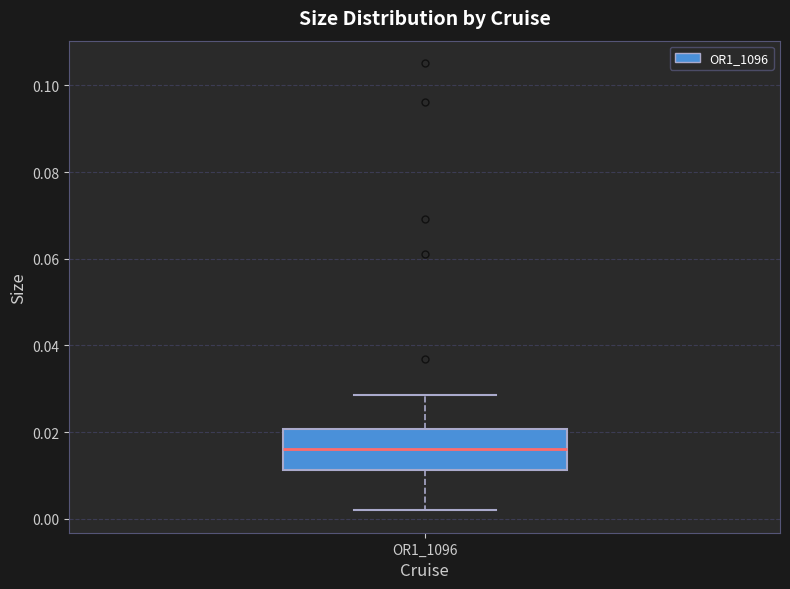

Transcribe this box plot: give where the median line is, the range the box spans, and where the two whiskers end, as read against the y-axis. The values are not printed on the chart, so give them approximately, as read against the axis.

median 0.016, box 0.012 to 0.020, whiskers 0.002 to 0.028